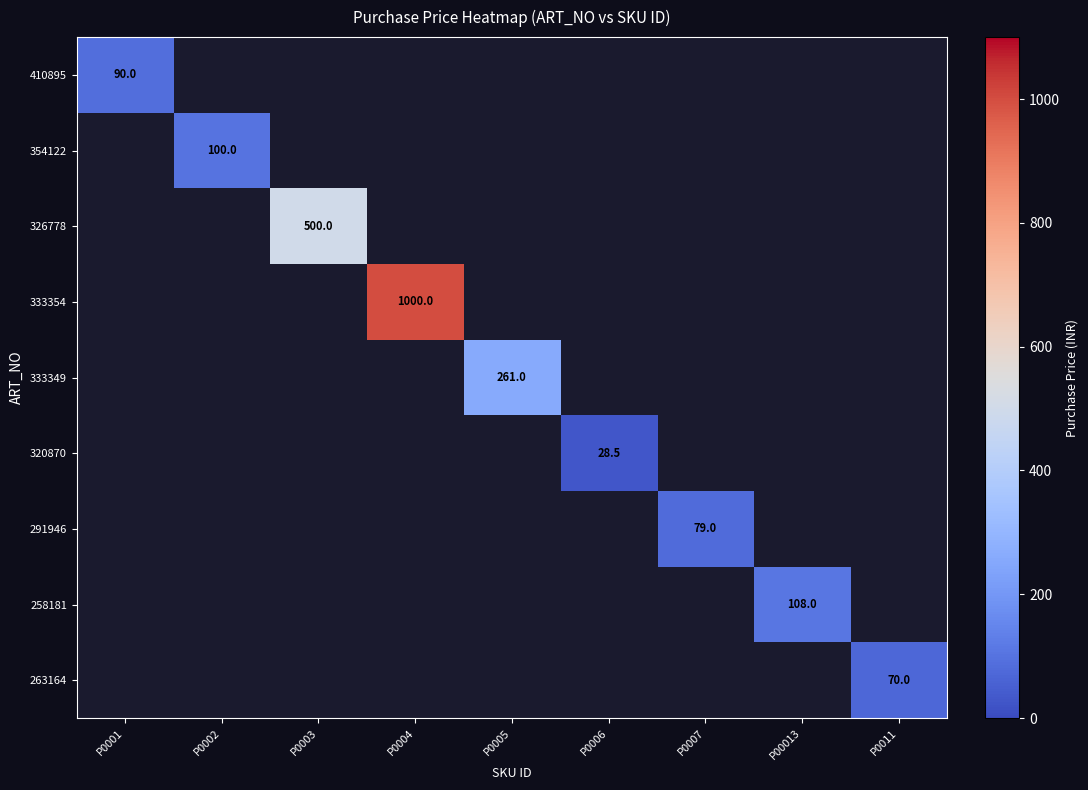

True or false: 258181 has a value of 155.6 at P00013.

False